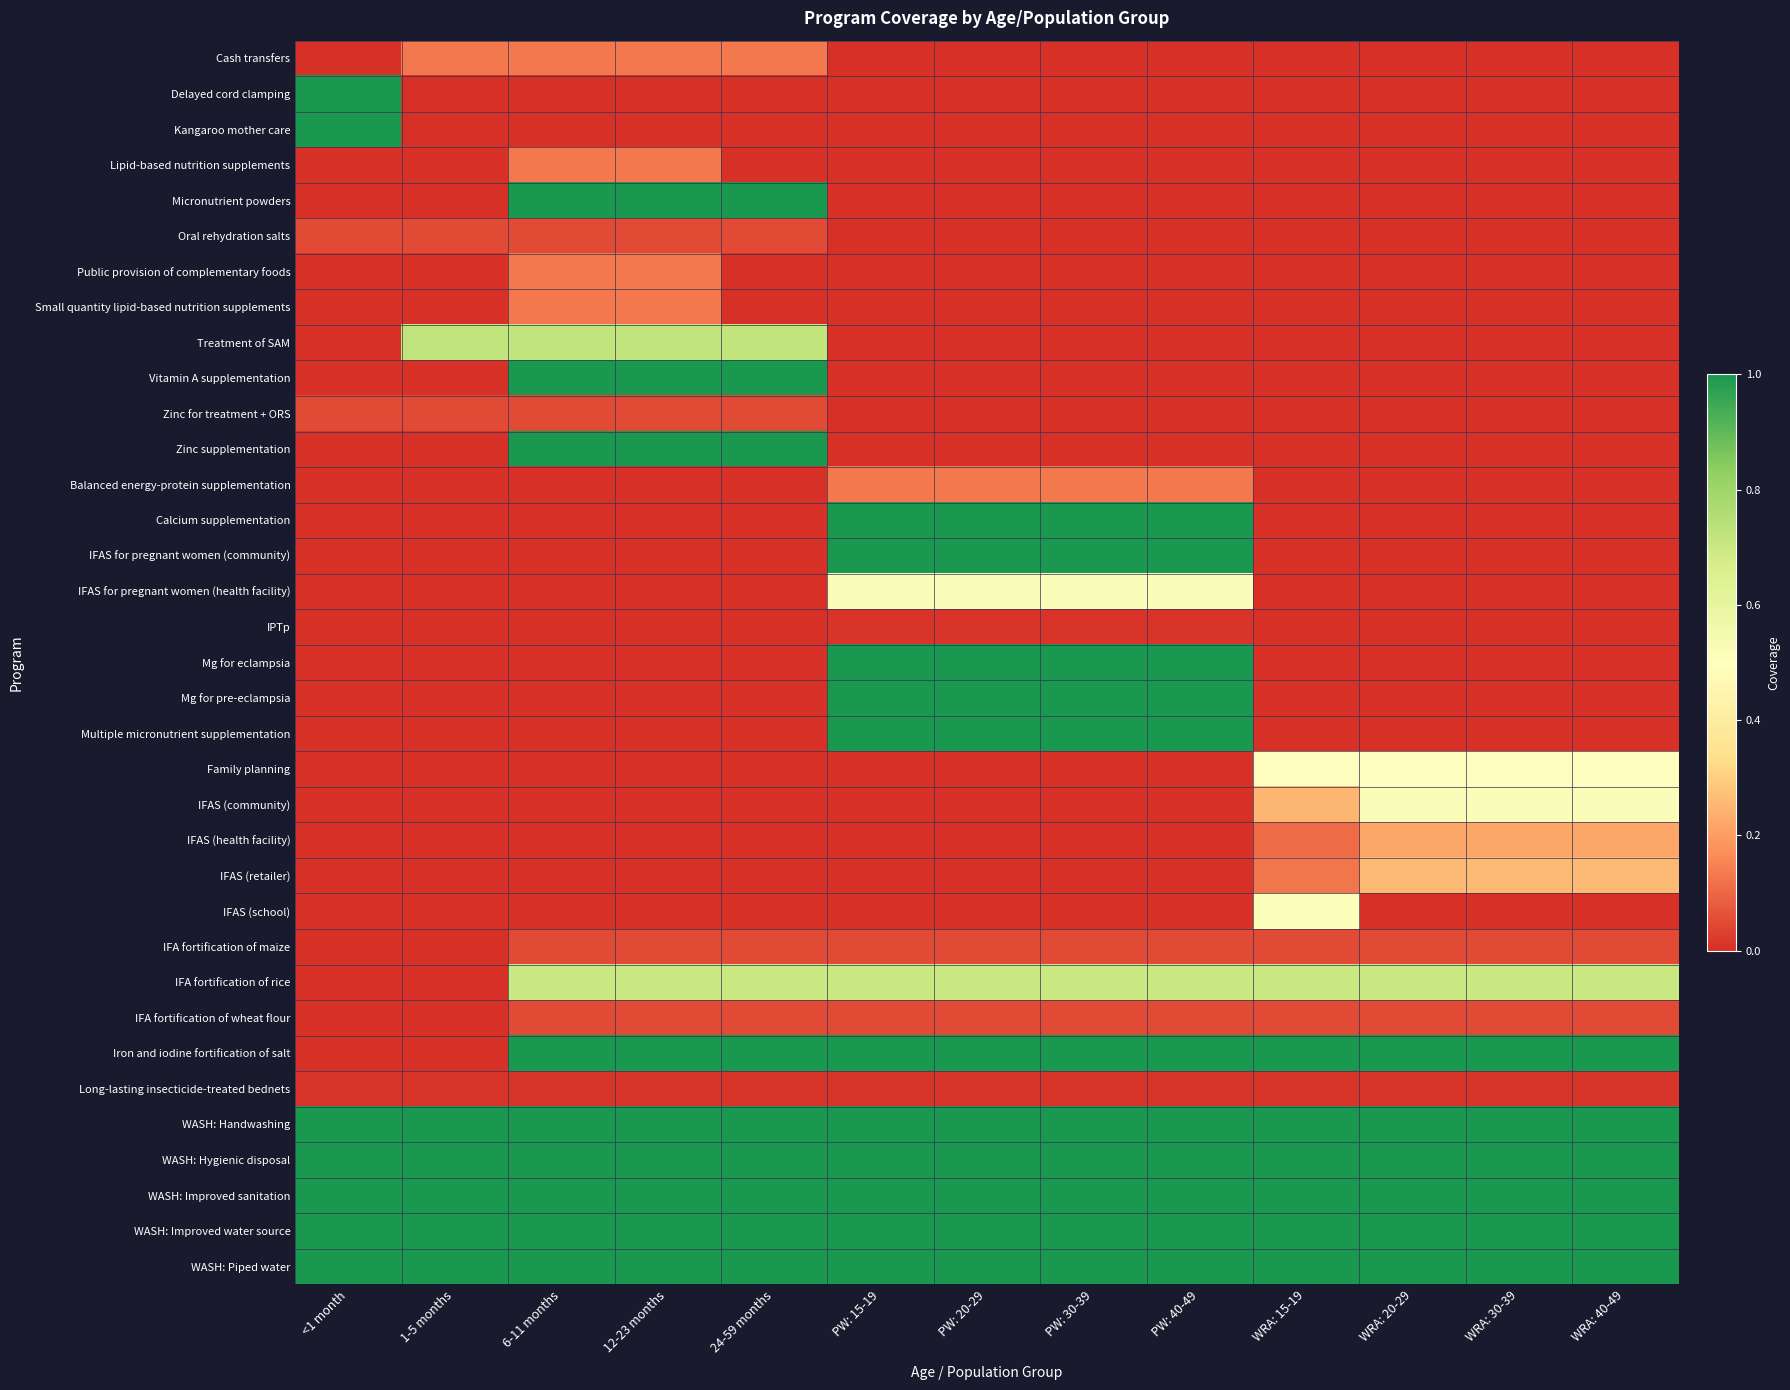

Reading left to right, transcribe all the data shown in this chart.

Cash transfers: <1 month=0.0	1-5 months=0.1	6-11 months=0.1	12-23 months=0.1	24-59 months=0.1	PW: 15-19=0.0	PW: 20-29=0.0	PW: 30-39=0.0	PW: 40-49=0.0	WRA: 15-19=0.0	WRA: 20-29=0.0	WRA: 30-39=0.0	WRA: 40-49=0.0
Delayed cord clamping: <1 month=1.0	1-5 months=0.0	6-11 months=0.0	12-23 months=0.0	24-59 months=0.0	PW: 15-19=0.0	PW: 20-29=0.0	PW: 30-39=0.0	PW: 40-49=0.0	WRA: 15-19=0.0	WRA: 20-29=0.0	WRA: 30-39=0.0	WRA: 40-49=0.0
Kangaroo mother care: <1 month=1.0	1-5 months=0.0	6-11 months=0.0	12-23 months=0.0	24-59 months=0.0	PW: 15-19=0.0	PW: 20-29=0.0	PW: 30-39=0.0	PW: 40-49=0.0	WRA: 15-19=0.0	WRA: 20-29=0.0	WRA: 30-39=0.0	WRA: 40-49=0.0
Lipid-based nutrition supplements: <1 month=0.0	1-5 months=0.0	6-11 months=0.1	12-23 months=0.1	24-59 months=0.0	PW: 15-19=0.0	PW: 20-29=0.0	PW: 30-39=0.0	PW: 40-49=0.0	WRA: 15-19=0.0	WRA: 20-29=0.0	WRA: 30-39=0.0	WRA: 40-49=0.0
Micronutrient powders: <1 month=0.0	1-5 months=0.0	6-11 months=1.0	12-23 months=1.0	24-59 months=1.0	PW: 15-19=0.0	PW: 20-29=0.0	PW: 30-39=0.0	PW: 40-49=0.0	WRA: 15-19=0.0	WRA: 20-29=0.0	WRA: 30-39=0.0	WRA: 40-49=0.0
Oral rehydration salts: <1 month=0.0	1-5 months=0.0	6-11 months=0.0	12-23 months=0.0	24-59 months=0.0	PW: 15-19=0.0	PW: 20-29=0.0	PW: 30-39=0.0	PW: 40-49=0.0	WRA: 15-19=0.0	WRA: 20-29=0.0	WRA: 30-39=0.0	WRA: 40-49=0.0
Public provision of complementary foods: <1 month=0.0	1-5 months=0.0	6-11 months=0.1	12-23 months=0.1	24-59 months=0.0	PW: 15-19=0.0	PW: 20-29=0.0	PW: 30-39=0.0	PW: 40-49=0.0	WRA: 15-19=0.0	WRA: 20-29=0.0	WRA: 30-39=0.0	WRA: 40-49=0.0
Small quantity lipid-based nutrition supplements: <1 month=0.0	1-5 months=0.0	6-11 months=0.1	12-23 months=0.1	24-59 months=0.0	PW: 15-19=0.0	PW: 20-29=0.0	PW: 30-39=0.0	PW: 40-49=0.0	WRA: 15-19=0.0	WRA: 20-29=0.0	WRA: 30-39=0.0	WRA: 40-49=0.0
Treatment of SAM: <1 month=0.0	1-5 months=0.7	6-11 months=0.7	12-23 months=0.7	24-59 months=0.7	PW: 15-19=0.0	PW: 20-29=0.0	PW: 30-39=0.0	PW: 40-49=0.0	WRA: 15-19=0.0	WRA: 20-29=0.0	WRA: 30-39=0.0	WRA: 40-49=0.0
Vitamin A supplementation: <1 month=0.0	1-5 months=0.0	6-11 months=1.0	12-23 months=1.0	24-59 months=1.0	PW: 15-19=0.0	PW: 20-29=0.0	PW: 30-39=0.0	PW: 40-49=0.0	WRA: 15-19=0.0	WRA: 20-29=0.0	WRA: 30-39=0.0	WRA: 40-49=0.0
Zinc for treatment + ORS: <1 month=0.0	1-5 months=0.0	6-11 months=0.0	12-23 months=0.0	24-59 months=0.0	PW: 15-19=0.0	PW: 20-29=0.0	PW: 30-39=0.0	PW: 40-49=0.0	WRA: 15-19=0.0	WRA: 20-29=0.0	WRA: 30-39=0.0	WRA: 40-49=0.0
Zinc supplementation: <1 month=0.0	1-5 months=0.0	6-11 months=1.0	12-23 months=1.0	24-59 months=1.0	PW: 15-19=0.0	PW: 20-29=0.0	PW: 30-39=0.0	PW: 40-49=0.0	WRA: 15-19=0.0	WRA: 20-29=0.0	WRA: 30-39=0.0	WRA: 40-49=0.0
Balanced energy-protein supplementation: <1 month=0.0	1-5 months=0.0	6-11 months=0.0	12-23 months=0.0	24-59 months=0.0	PW: 15-19=0.1	PW: 20-29=0.1	PW: 30-39=0.1	PW: 40-49=0.1	WRA: 15-19=0.0	WRA: 20-29=0.0	WRA: 30-39=0.0	WRA: 40-49=0.0
Calcium supplementation: <1 month=0.0	1-5 months=0.0	6-11 months=0.0	12-23 months=0.0	24-59 months=0.0	PW: 15-19=1.0	PW: 20-29=1.0	PW: 30-39=1.0	PW: 40-49=1.0	WRA: 15-19=0.0	WRA: 20-29=0.0	WRA: 30-39=0.0	WRA: 40-49=0.0
IFAS for pregnant women (community): <1 month=0.0	1-5 months=0.0	6-11 months=0.0	12-23 months=0.0	24-59 months=0.0	PW: 15-19=1.0	PW: 20-29=1.0	PW: 30-39=1.0	PW: 40-49=1.0	WRA: 15-19=0.0	WRA: 20-29=0.0	WRA: 30-39=0.0	WRA: 40-49=0.0
IFAS for pregnant women (health facility): <1 month=0.0	1-5 months=0.0	6-11 months=0.0	12-23 months=0.0	24-59 months=0.0	PW: 15-19=0.5	PW: 20-29=0.5	PW: 30-39=0.5	PW: 40-49=0.5	WRA: 15-19=0.0	WRA: 20-29=0.0	WRA: 30-39=0.0	WRA: 40-49=0.0
IPTp: <1 month=0.0	1-5 months=0.0	6-11 months=0.0	12-23 months=0.0	24-59 months=0.0	PW: 15-19=0.0	PW: 20-29=0.0	PW: 30-39=0.0	PW: 40-49=0.0	WRA: 15-19=0.0	WRA: 20-29=0.0	WRA: 30-39=0.0	WRA: 40-49=0.0
Mg for eclampsia: <1 month=0.0	1-5 months=0.0	6-11 months=0.0	12-23 months=0.0	24-59 months=0.0	PW: 15-19=1.0	PW: 20-29=1.0	PW: 30-39=1.0	PW: 40-49=1.0	WRA: 15-19=0.0	WRA: 20-29=0.0	WRA: 30-39=0.0	WRA: 40-49=0.0
Mg for pre-eclampsia: <1 month=0.0	1-5 months=0.0	6-11 months=0.0	12-23 months=0.0	24-59 months=0.0	PW: 15-19=1.0	PW: 20-29=1.0	PW: 30-39=1.0	PW: 40-49=1.0	WRA: 15-19=0.0	WRA: 20-29=0.0	WRA: 30-39=0.0	WRA: 40-49=0.0
Multiple micronutrient supplementation: <1 month=0.0	1-5 months=0.0	6-11 months=0.0	12-23 months=0.0	24-59 months=0.0	PW: 15-19=1.0	PW: 20-29=1.0	PW: 30-39=1.0	PW: 40-49=1.0	WRA: 15-19=0.0	WRA: 20-29=0.0	WRA: 30-39=0.0	WRA: 40-49=0.0
Family planning: <1 month=0.0	1-5 months=0.0	6-11 months=0.0	12-23 months=0.0	24-59 months=0.0	PW: 15-19=0.0	PW: 20-29=0.0	PW: 30-39=0.0	PW: 40-49=0.0	WRA: 15-19=0.5	WRA: 20-29=0.5	WRA: 30-39=0.5	WRA: 40-49=0.5
IFAS (community): <1 month=0.0	1-5 months=0.0	6-11 months=0.0	12-23 months=0.0	24-59 months=0.0	PW: 15-19=0.0	PW: 20-29=0.0	PW: 30-39=0.0	PW: 40-49=0.0	WRA: 15-19=0.3	WRA: 20-29=0.5	WRA: 30-39=0.5	WRA: 40-49=0.5
IFAS (health facility): <1 month=0.0	1-5 months=0.0	6-11 months=0.0	12-23 months=0.0	24-59 months=0.0	PW: 15-19=0.0	PW: 20-29=0.0	PW: 30-39=0.0	PW: 40-49=0.0	WRA: 15-19=0.1	WRA: 20-29=0.2	WRA: 30-39=0.2	WRA: 40-49=0.2
IFAS (retailer): <1 month=0.0	1-5 months=0.0	6-11 months=0.0	12-23 months=0.0	24-59 months=0.0	PW: 15-19=0.0	PW: 20-29=0.0	PW: 30-39=0.0	PW: 40-49=0.0	WRA: 15-19=0.1	WRA: 20-29=0.3	WRA: 30-39=0.3	WRA: 40-49=0.3
IFAS (school): <1 month=0.0	1-5 months=0.0	6-11 months=0.0	12-23 months=0.0	24-59 months=0.0	PW: 15-19=0.0	PW: 20-29=0.0	PW: 30-39=0.0	PW: 40-49=0.0	WRA: 15-19=0.5	WRA: 20-29=0.0	WRA: 30-39=0.0	WRA: 40-49=0.0
IFA fortification of maize: <1 month=0.0	1-5 months=0.0	6-11 months=0.1	12-23 months=0.1	24-59 months=0.1	PW: 15-19=0.1	PW: 20-29=0.1	PW: 30-39=0.1	PW: 40-49=0.1	WRA: 15-19=0.1	WRA: 20-29=0.1	WRA: 30-39=0.1	WRA: 40-49=0.1
IFA fortification of rice: <1 month=0.0	1-5 months=0.0	6-11 months=0.7	12-23 months=0.7	24-59 months=0.7	PW: 15-19=0.7	PW: 20-29=0.7	PW: 30-39=0.7	PW: 40-49=0.7	WRA: 15-19=0.7	WRA: 20-29=0.7	WRA: 30-39=0.7	WRA: 40-49=0.7
IFA fortification of wheat flour: <1 month=0.0	1-5 months=0.0	6-11 months=0.1	12-23 months=0.1	24-59 months=0.1	PW: 15-19=0.1	PW: 20-29=0.1	PW: 30-39=0.1	PW: 40-49=0.1	WRA: 15-19=0.1	WRA: 20-29=0.1	WRA: 30-39=0.1	WRA: 40-49=0.1
Iron and iodine fortification of salt: <1 month=0.0	1-5 months=0.0	6-11 months=1.0	12-23 months=1.0	24-59 months=1.0	PW: 15-19=1.0	PW: 20-29=1.0	PW: 30-39=1.0	PW: 40-49=1.0	WRA: 15-19=1.0	WRA: 20-29=1.0	WRA: 30-39=1.0	WRA: 40-49=1.0
Long-lasting insecticide-treated bednets: <1 month=0.0	1-5 months=0.0	6-11 months=0.0	12-23 months=0.0	24-59 months=0.0	PW: 15-19=0.0	PW: 20-29=0.0	PW: 30-39=0.0	PW: 40-49=0.0	WRA: 15-19=0.0	WRA: 20-29=0.0	WRA: 30-39=0.0	WRA: 40-49=0.0
WASH: Handwashing: <1 month=1.0	1-5 months=1.0	6-11 months=1.0	12-23 months=1.0	24-59 months=1.0	PW: 15-19=1.0	PW: 20-29=1.0	PW: 30-39=1.0	PW: 40-49=1.0	WRA: 15-19=1.0	WRA: 20-29=1.0	WRA: 30-39=1.0	WRA: 40-49=1.0
WASH: Hygienic disposal: <1 month=1.0	1-5 months=1.0	6-11 months=1.0	12-23 months=1.0	24-59 months=1.0	PW: 15-19=1.0	PW: 20-29=1.0	PW: 30-39=1.0	PW: 40-49=1.0	WRA: 15-19=1.0	WRA: 20-29=1.0	WRA: 30-39=1.0	WRA: 40-49=1.0
WASH: Improved sanitation: <1 month=1.0	1-5 months=1.0	6-11 months=1.0	12-23 months=1.0	24-59 months=1.0	PW: 15-19=1.0	PW: 20-29=1.0	PW: 30-39=1.0	PW: 40-49=1.0	WRA: 15-19=1.0	WRA: 20-29=1.0	WRA: 30-39=1.0	WRA: 40-49=1.0
WASH: Improved water source: <1 month=1.0	1-5 months=1.0	6-11 months=1.0	12-23 months=1.0	24-59 months=1.0	PW: 15-19=1.0	PW: 20-29=1.0	PW: 30-39=1.0	PW: 40-49=1.0	WRA: 15-19=1.0	WRA: 20-29=1.0	WRA: 30-39=1.0	WRA: 40-49=1.0
WASH: Piped water: <1 month=1.0	1-5 months=1.0	6-11 months=1.0	12-23 months=1.0	24-59 months=1.0	PW: 15-19=1.0	PW: 20-29=1.0	PW: 30-39=1.0	PW: 40-49=1.0	WRA: 15-19=1.0	WRA: 20-29=1.0	WRA: 30-39=1.0	WRA: 40-49=1.0